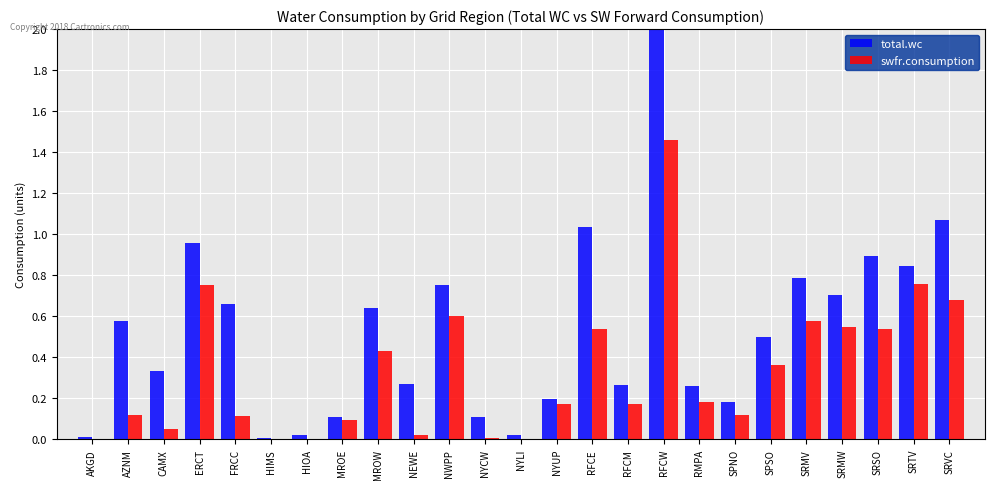

At which category does the chart reach its peak across all series?

RFCW